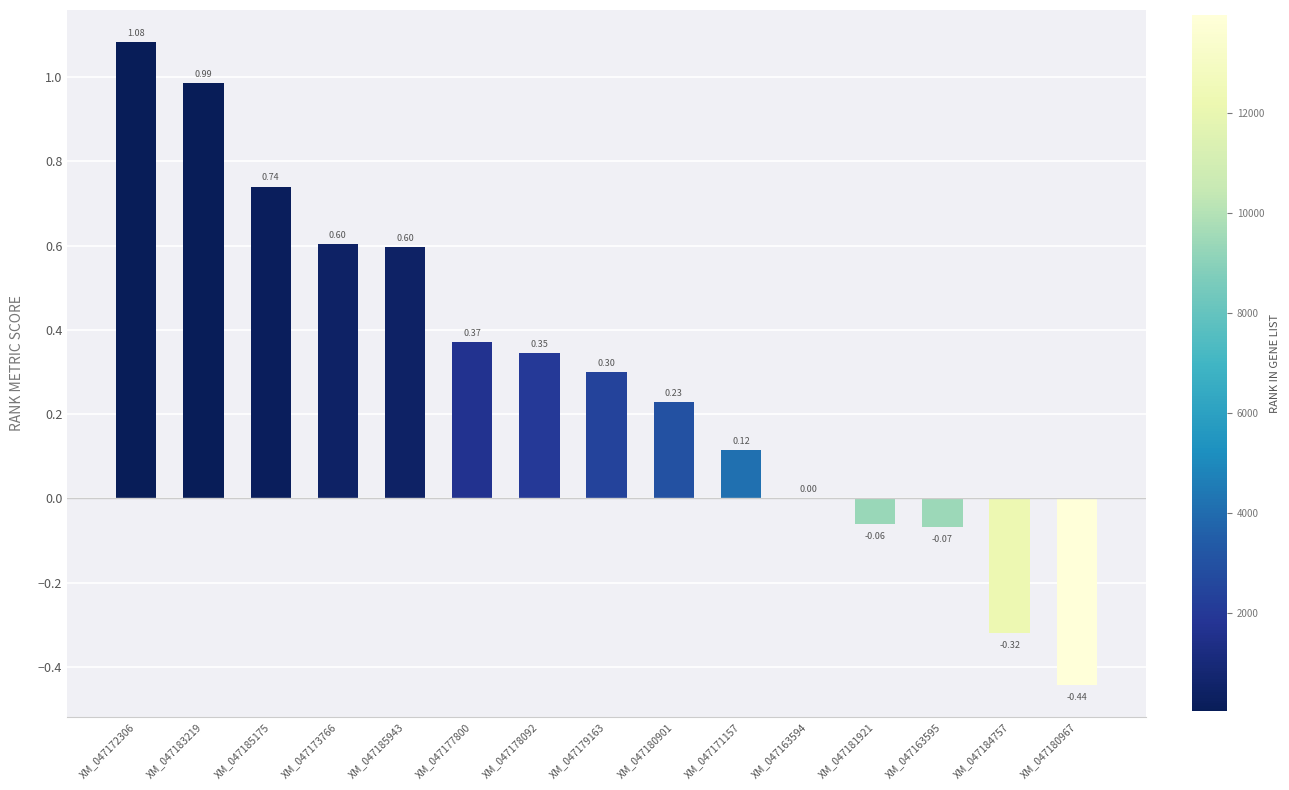

What is the average value?

0.3